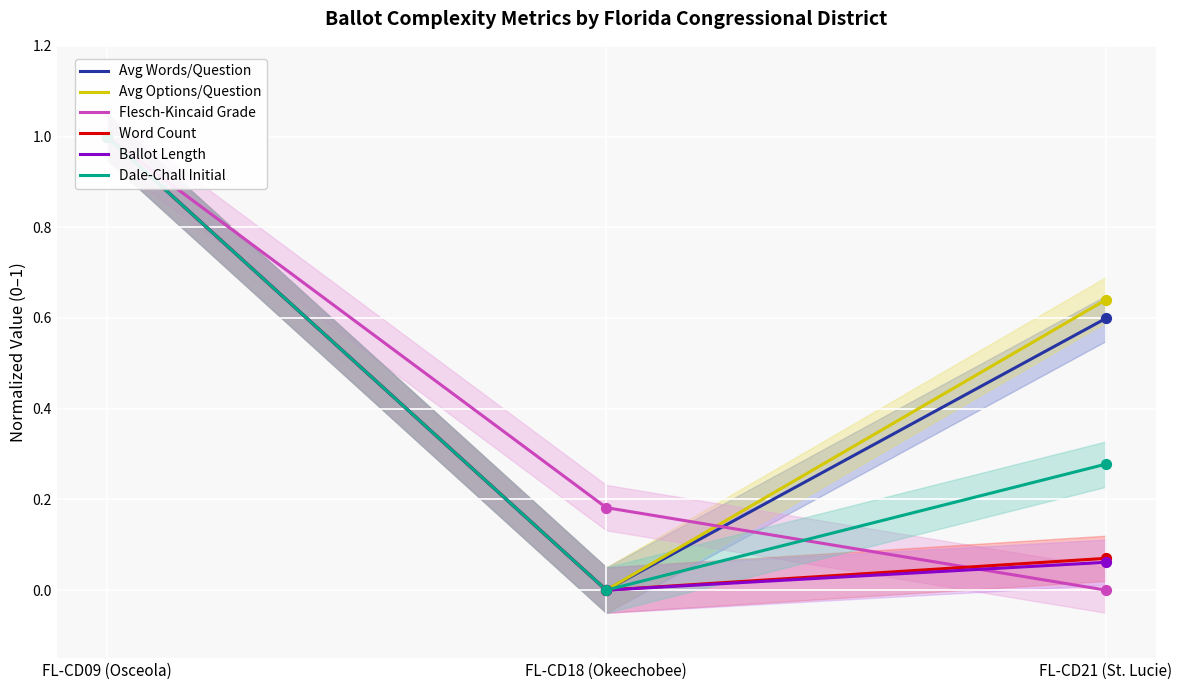

What are all the series names shown in the legend?

Avg Words/Question, Avg Options/Question, Flesch-Kincaid Grade, Word Count, Ballot Length, Dale-Chall Initial